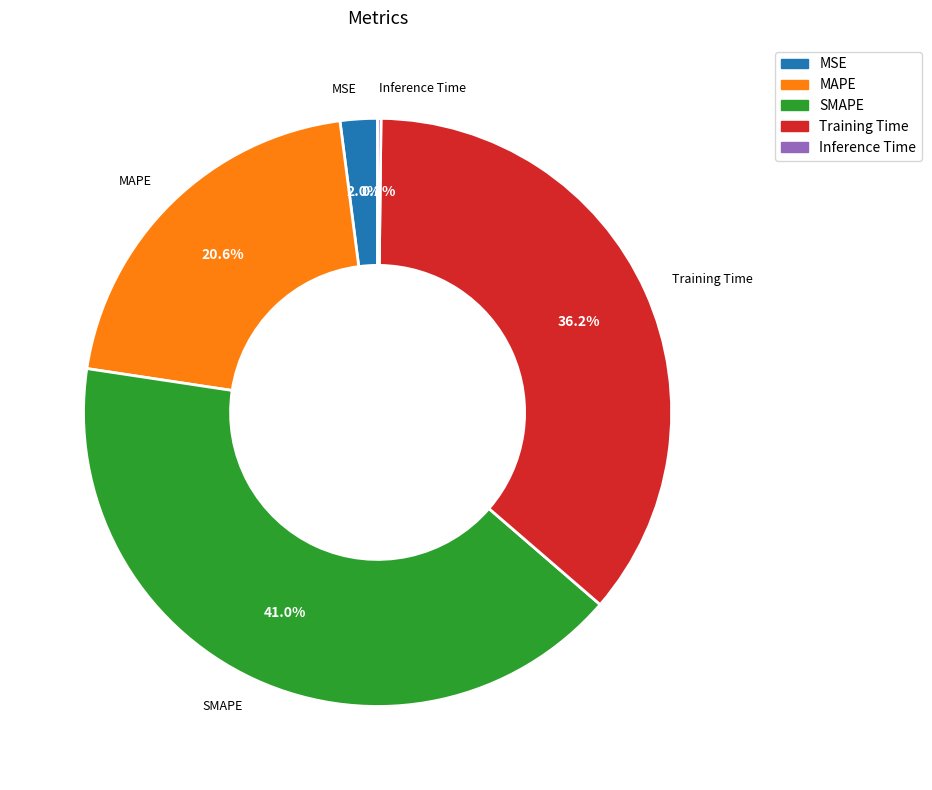

Is SMAPE the majority of the pie?

No